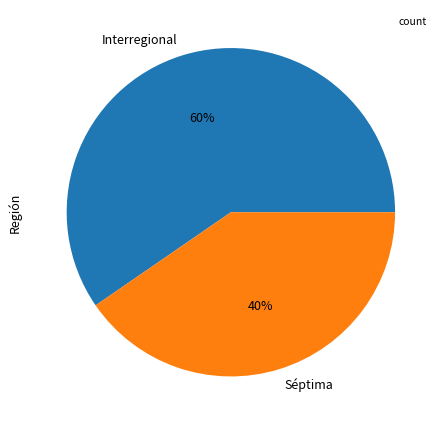

How many slices are in this pie chart?

2